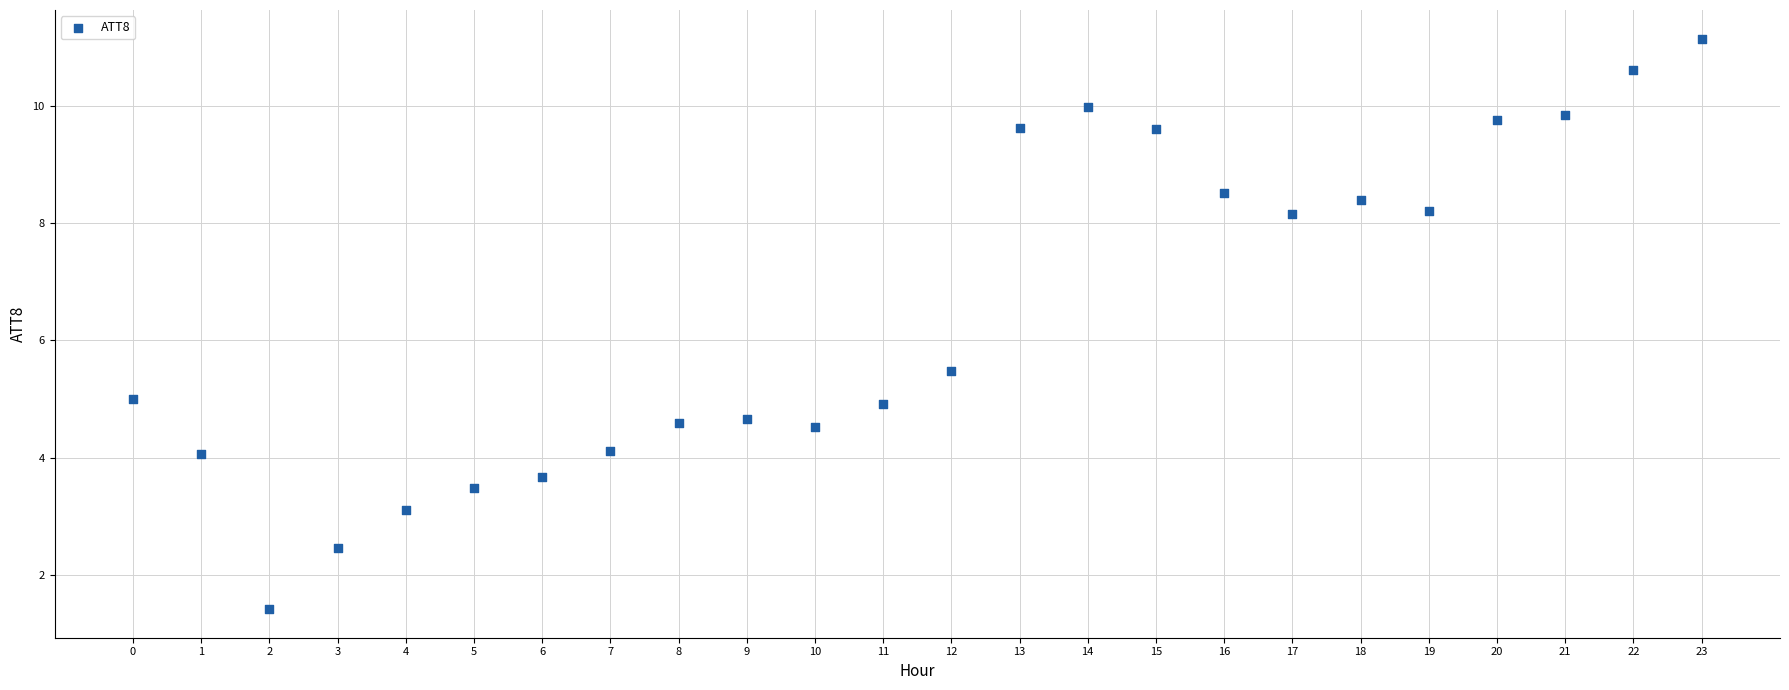

What is the range of Y values (max minus min)?

9.7